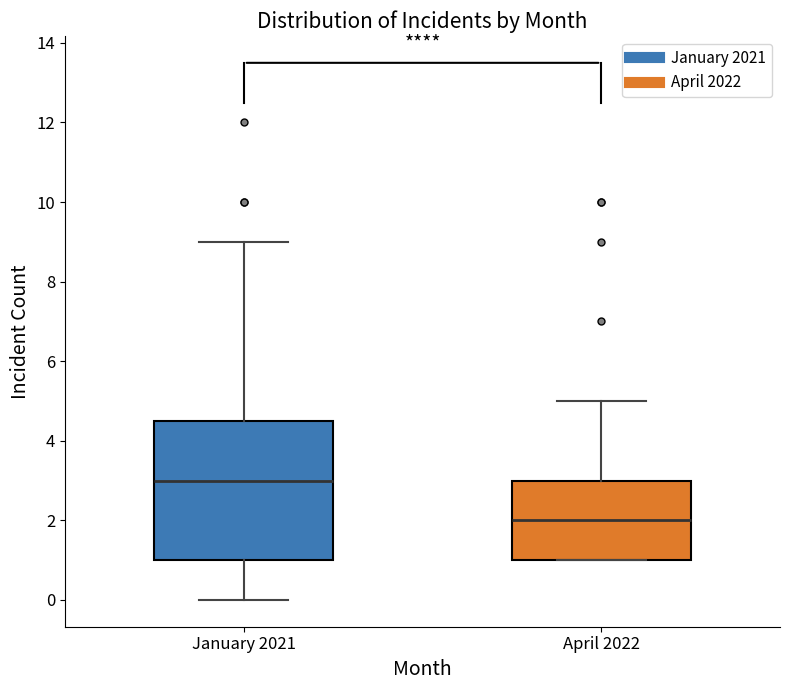

Comparing the boxes themselves (not the whiskers), which one is the tallest?

January 2021